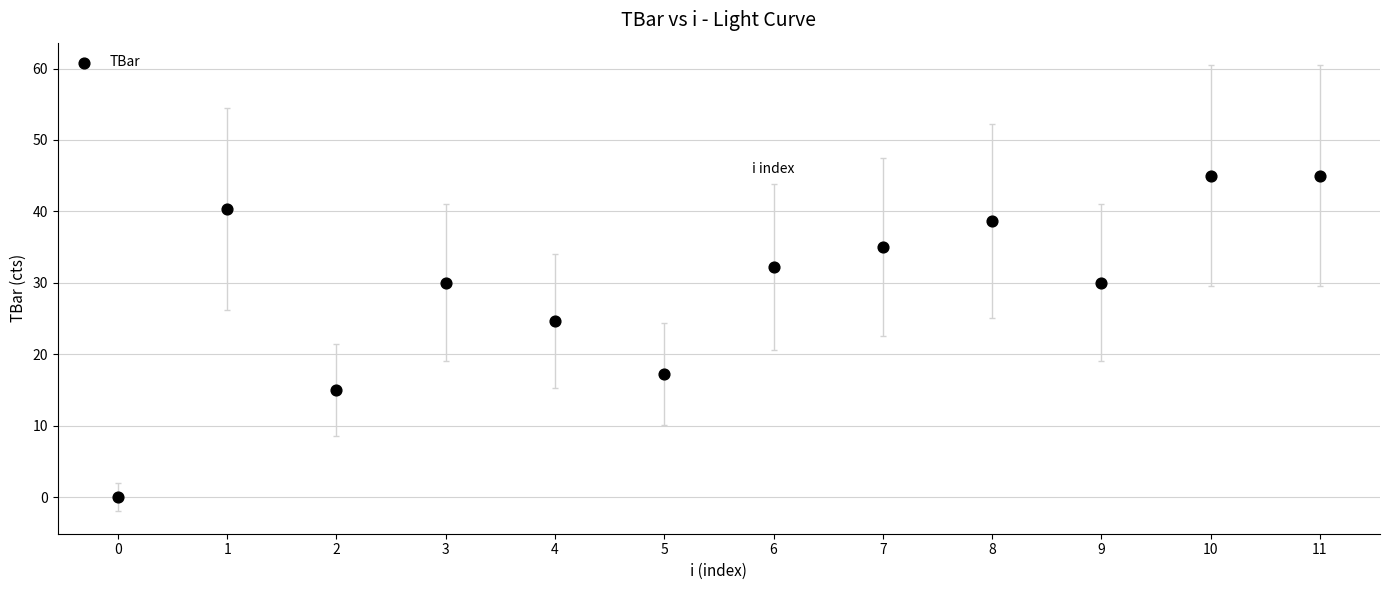

What Y value in the scatter plot is closest to 22?

24.7